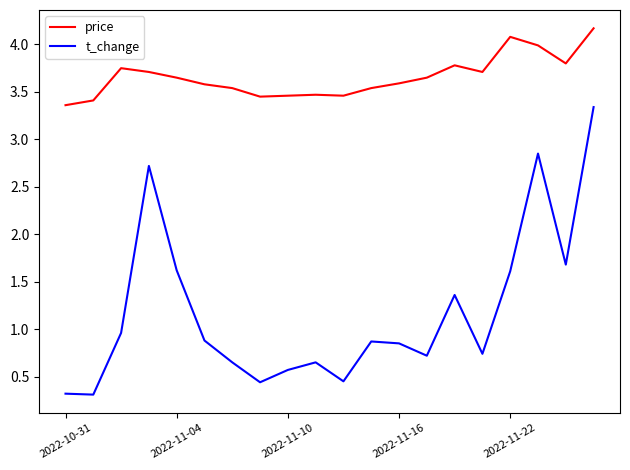

What is the highest value of the price series?

4.2